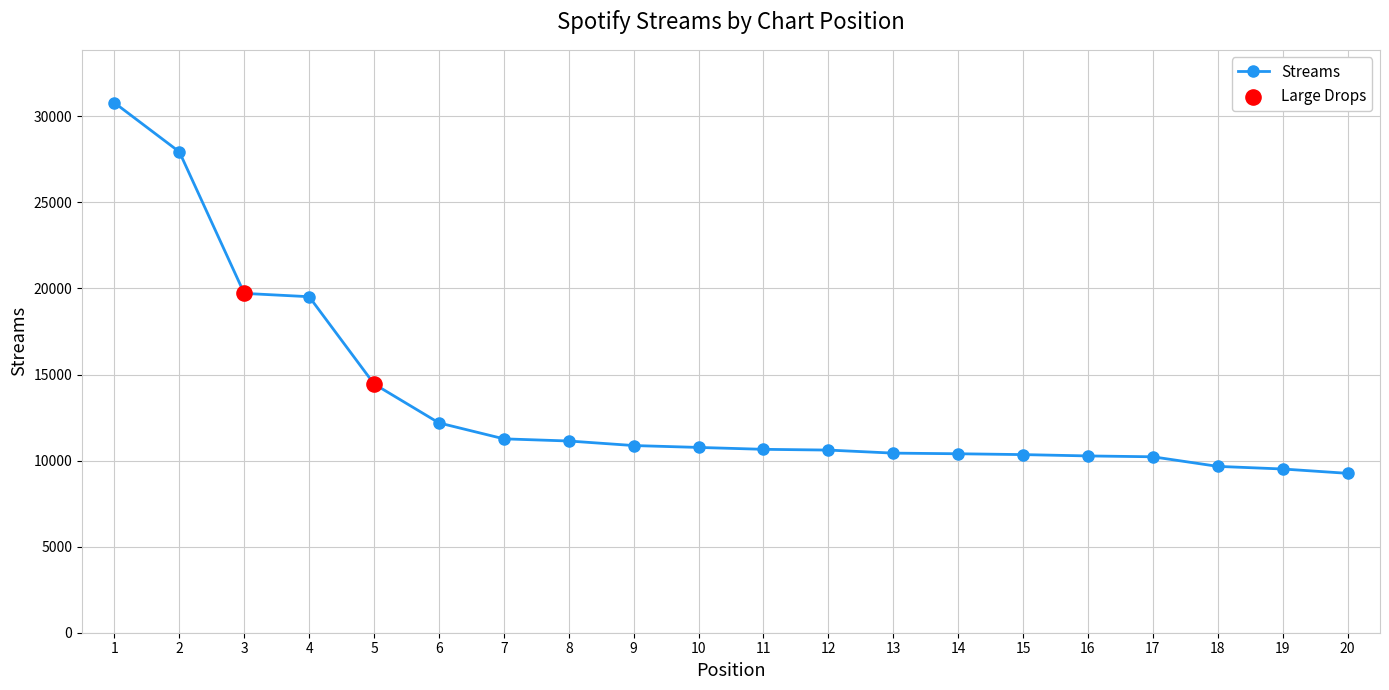

What is the ratio of the value at 11 to the value at 2?

0.4